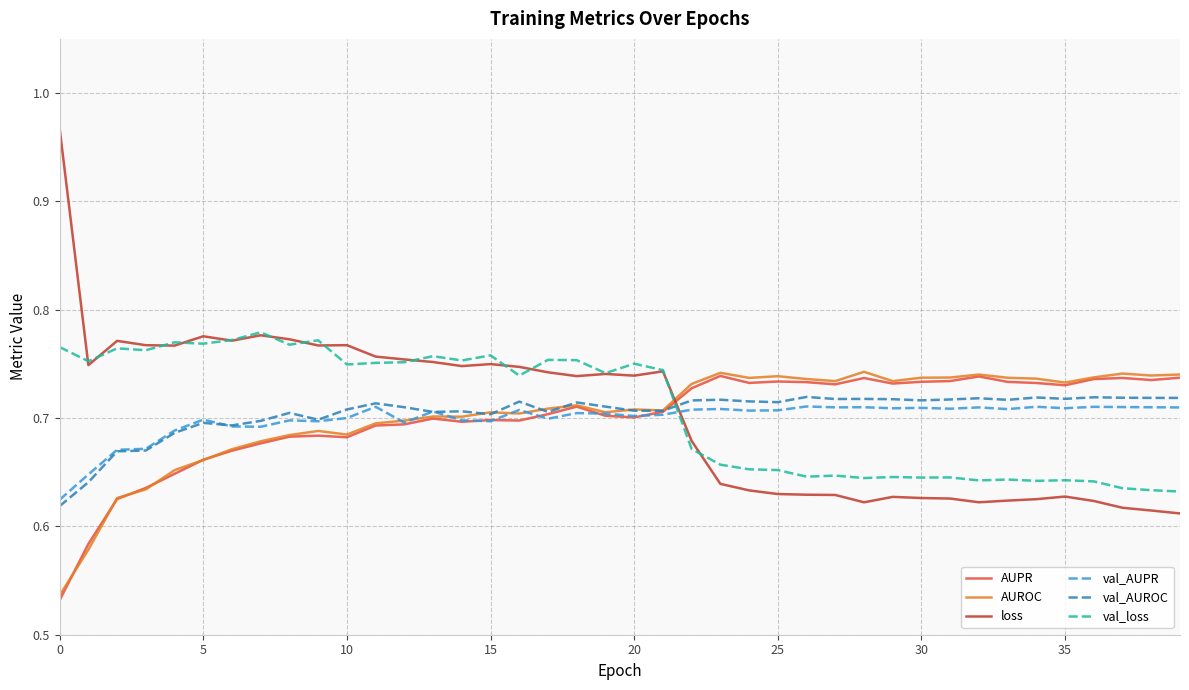

Which series has the widest spread of values?

loss